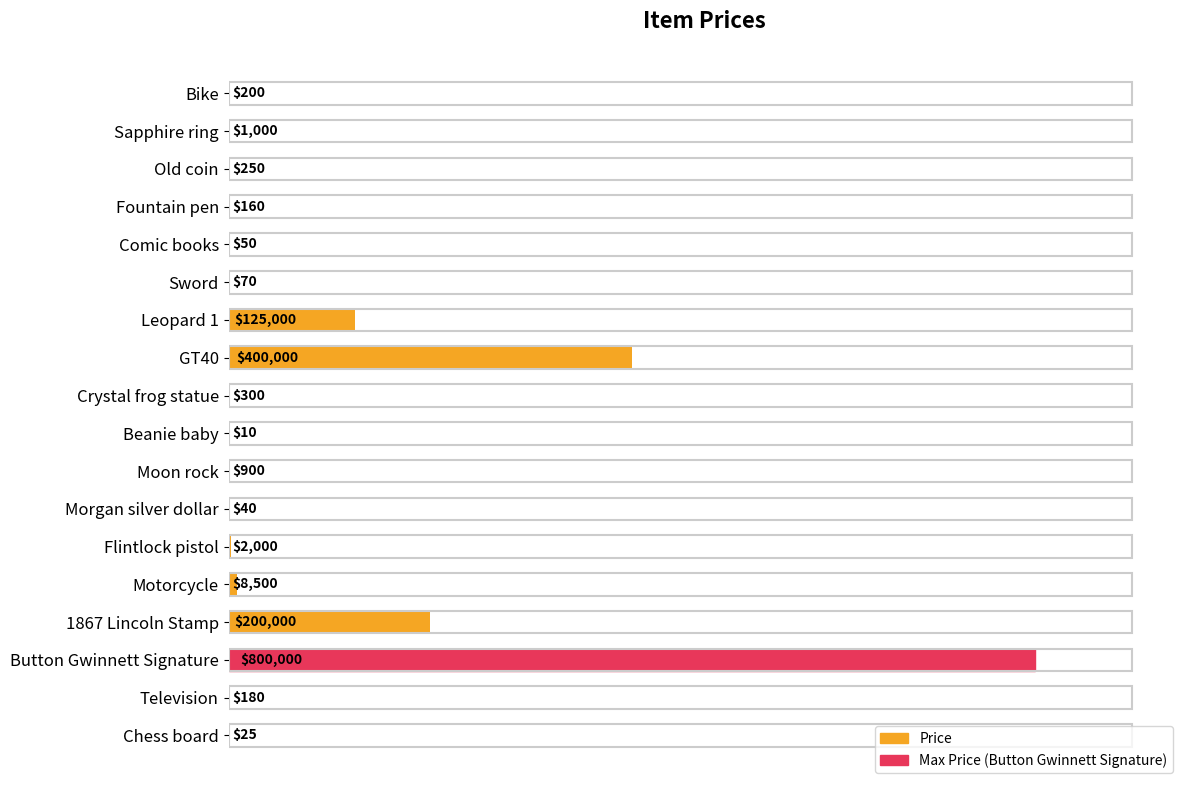

Count the number of categories in the chart.

18